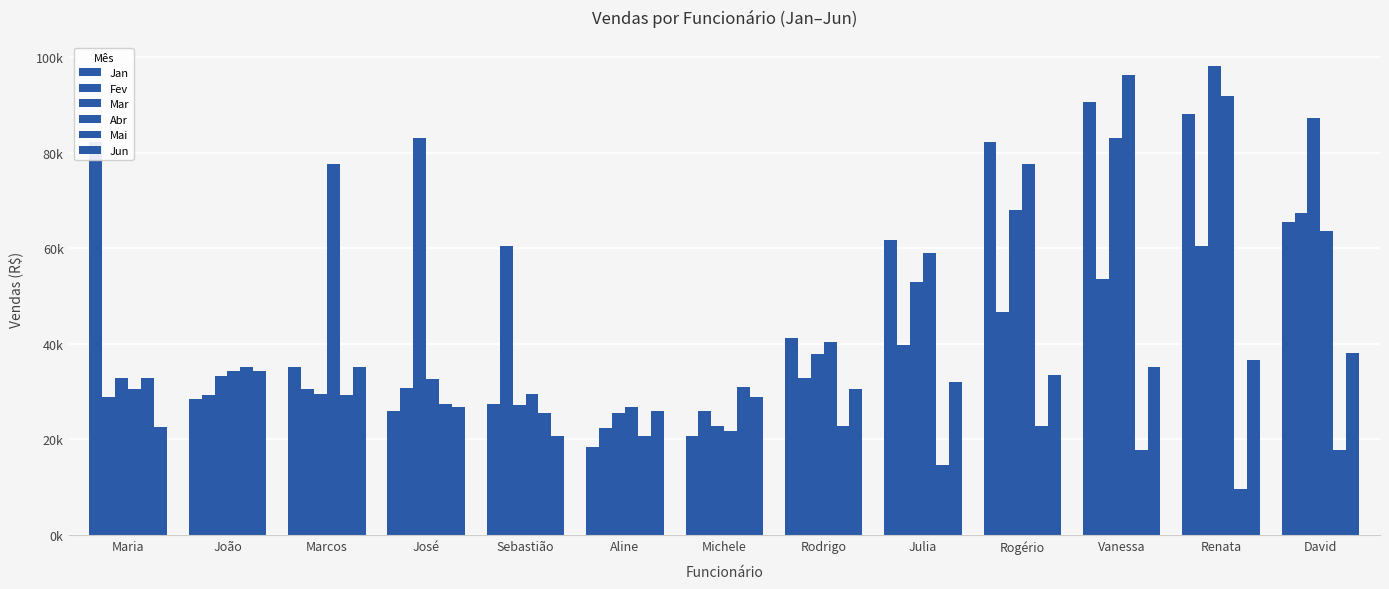

Which label corresponds to the largest value in the chart?

Renata